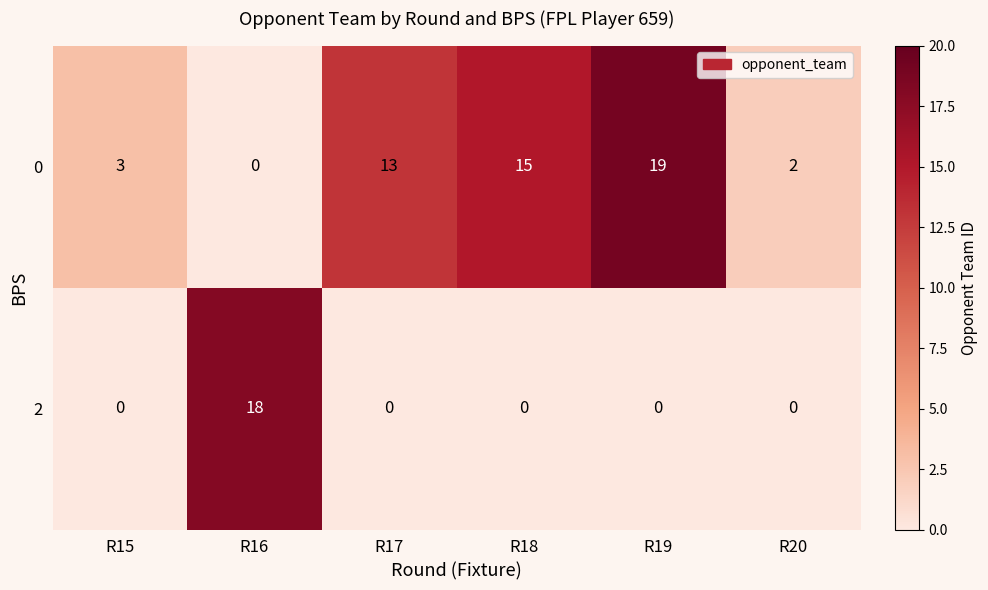

Which series has the largest total across all categories?

0